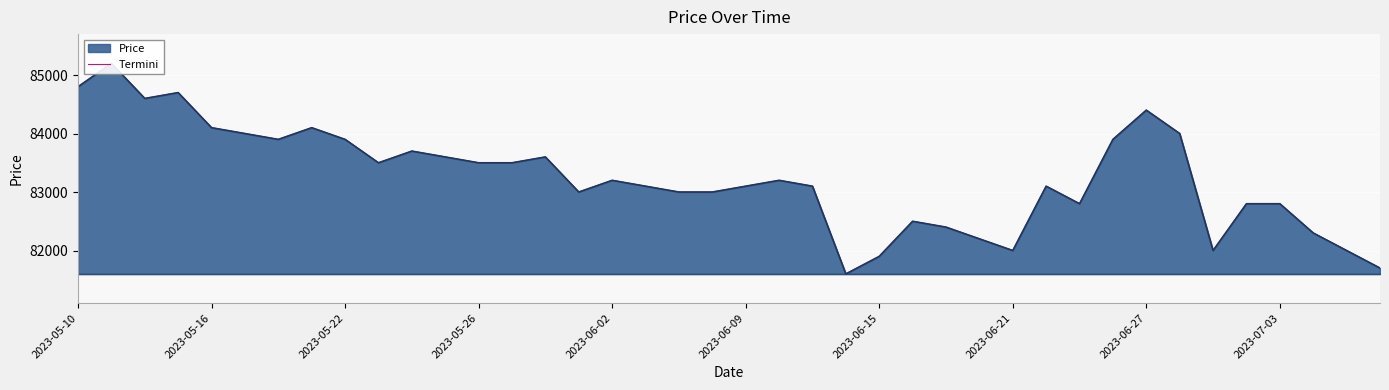

What is the average value?

83245